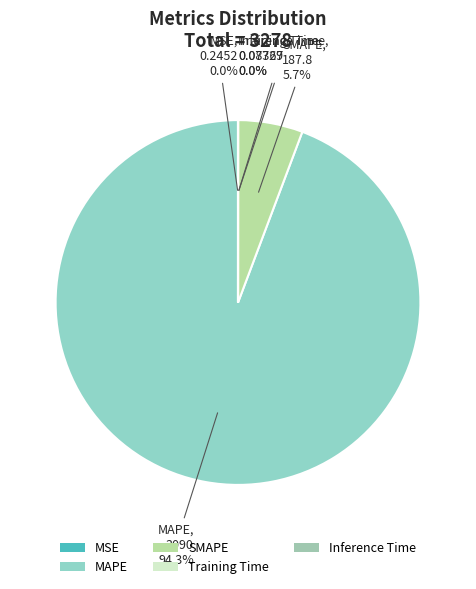

What percentage is the SMAPE slice, to the nearest percent?

6%